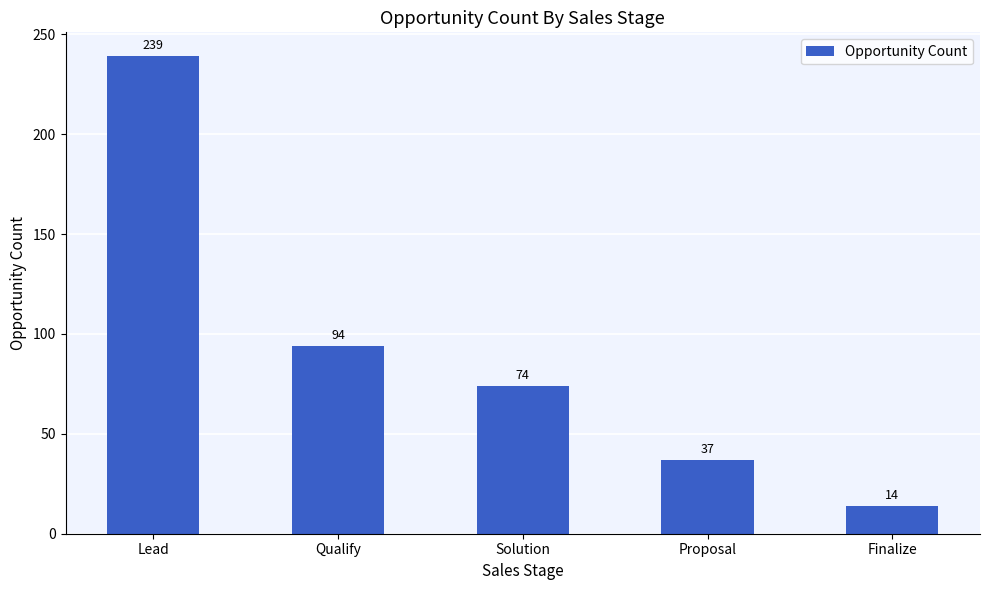

How many values are below 74?

2